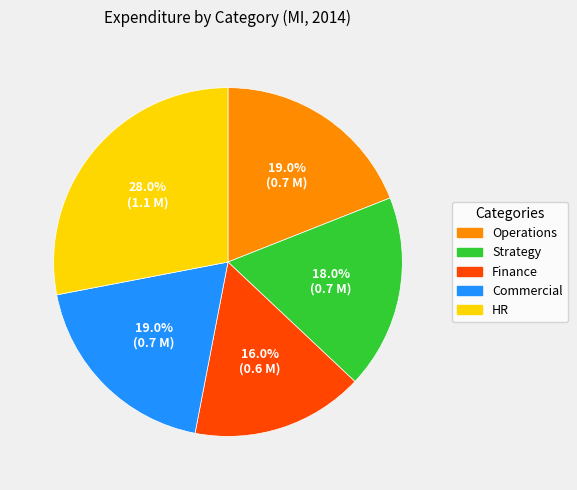

What percentage is the Finance slice, to the nearest percent?

16%